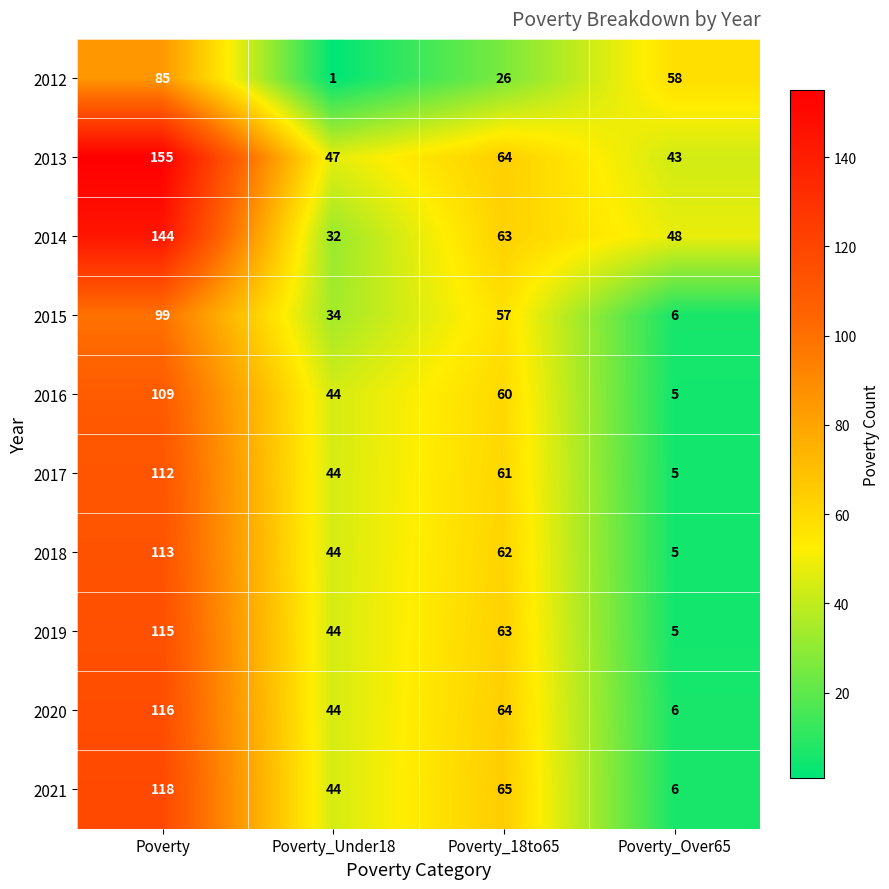

What is the difference between the maximum and minimum values in the 2018 series?

108